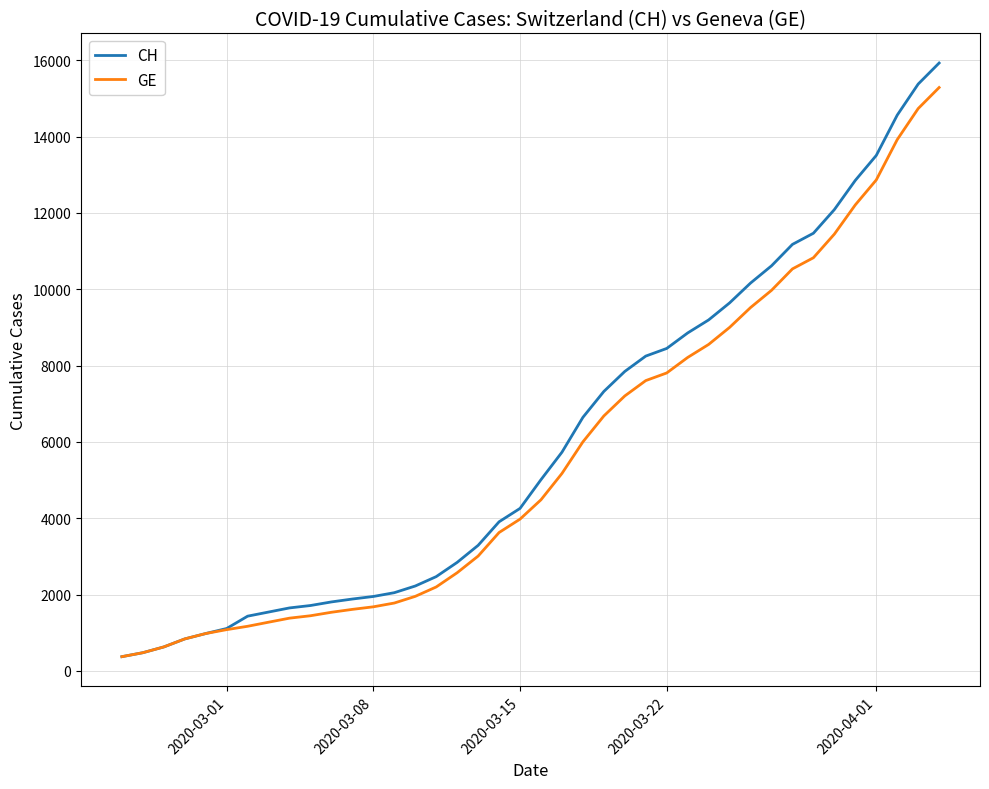

What is the smallest value displayed?

375